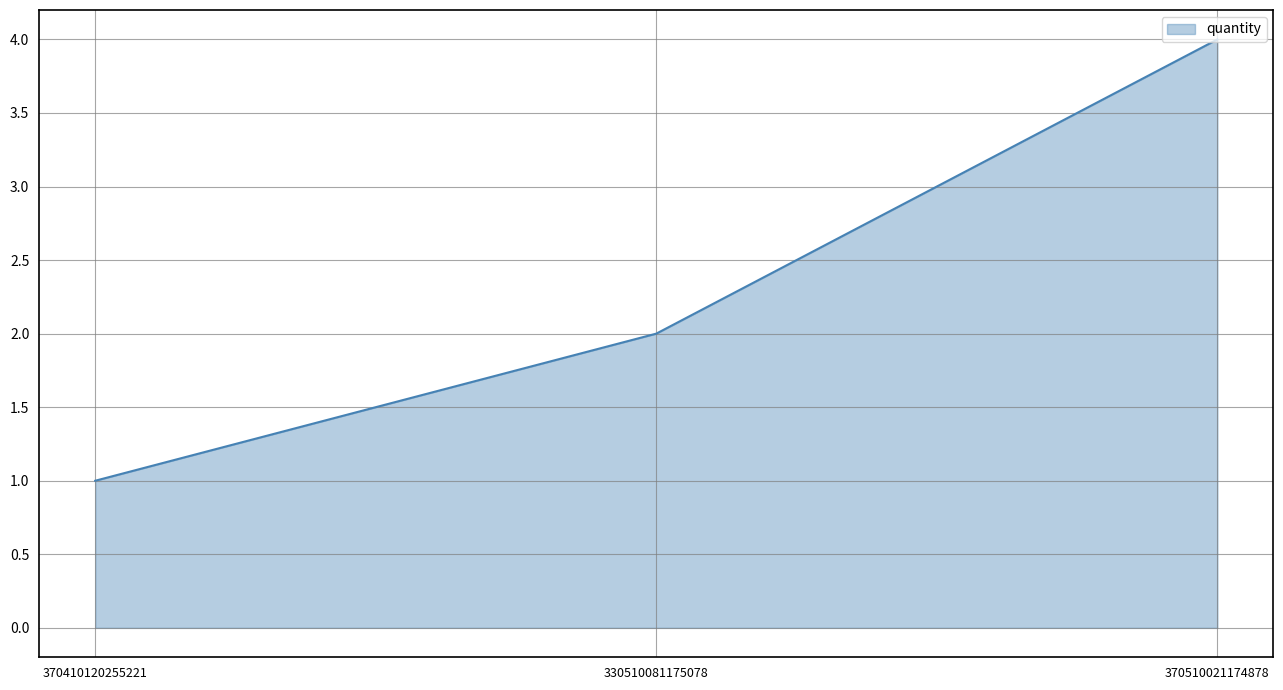

Rank the categories by value from highest to lowest.

370510021174878, 330510081175078, 370410120255221